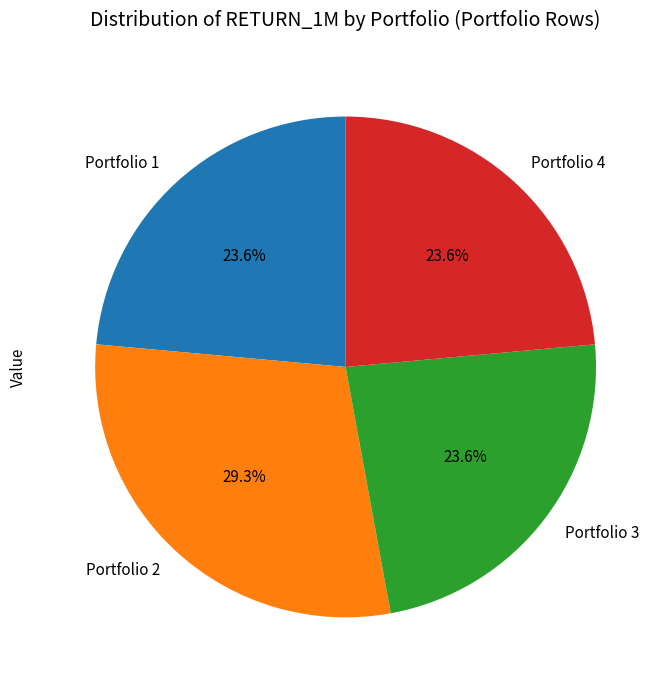

Which has a higher value, Portfolio 3 or Portfolio 2?

Portfolio 2